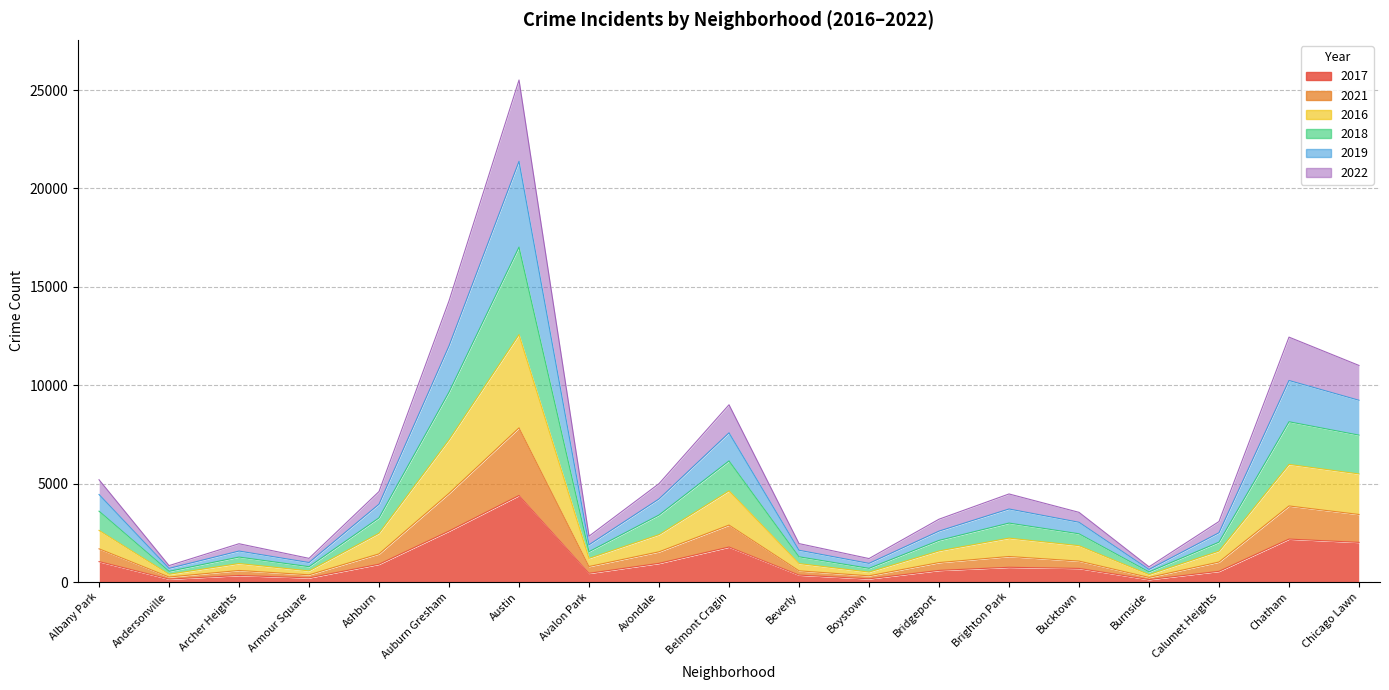

Which category has the highest value in the 2019 series?

Austin